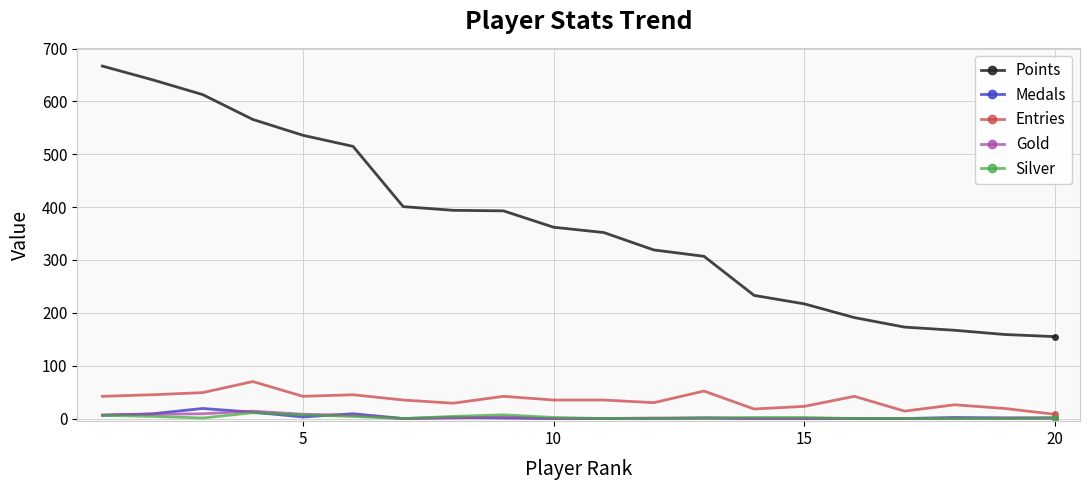

True or false: Points and Silver cross at least once.

False